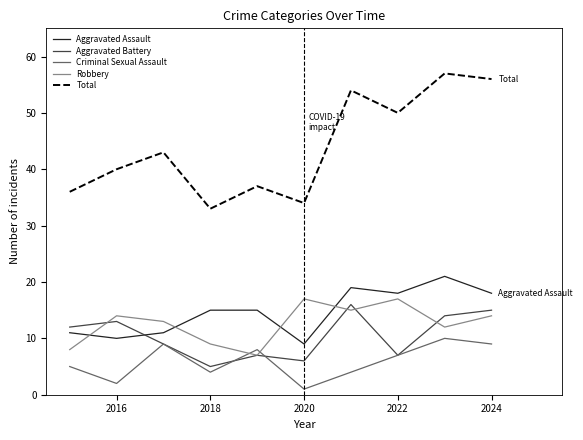

How many interior local peaks does the Aggravated Battery series have?

3